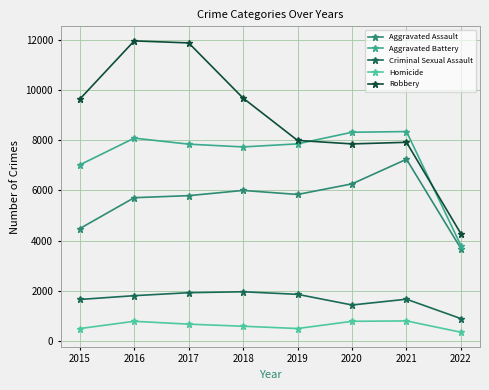

Between 2018 and 2019, which series saw the biggest shift?

Robbery